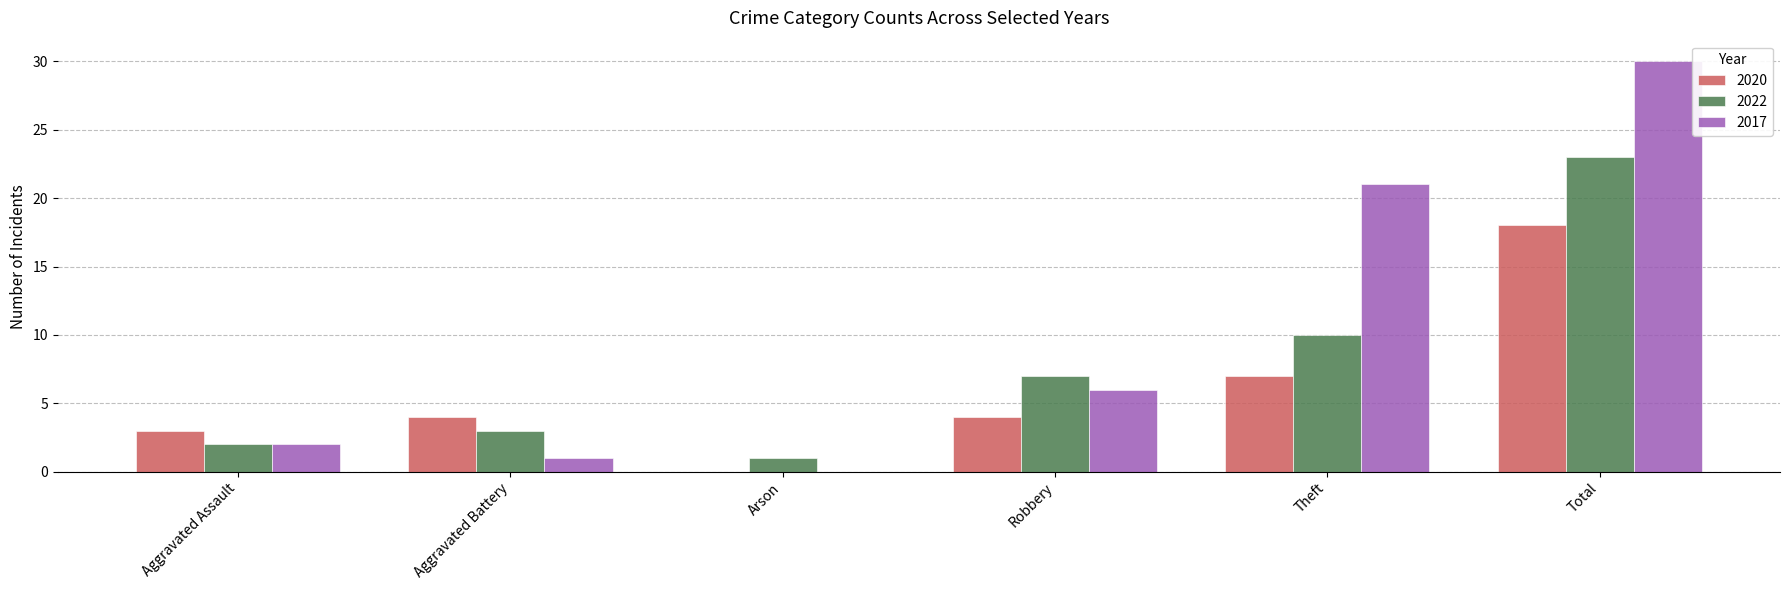

Which series has the largest total across all categories?

2017